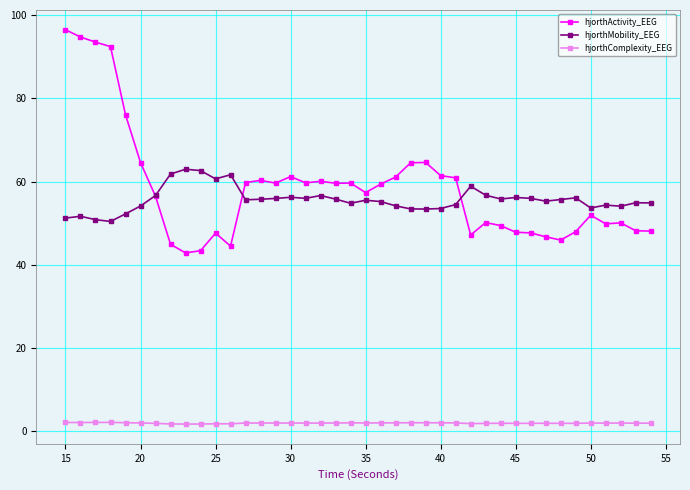

True or false: hjorthActivity_EEG and hjorthComplexity_EEG intersect in this chart.

False